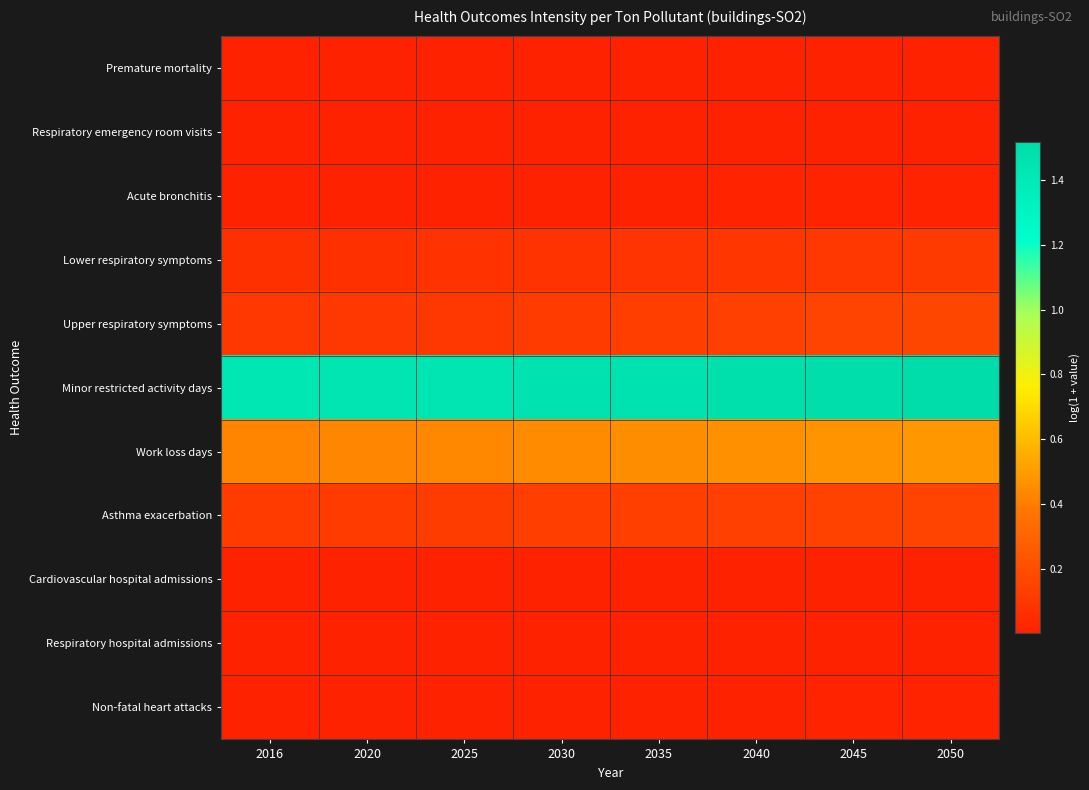

Between 2020 and 2045, which is larger?

2045